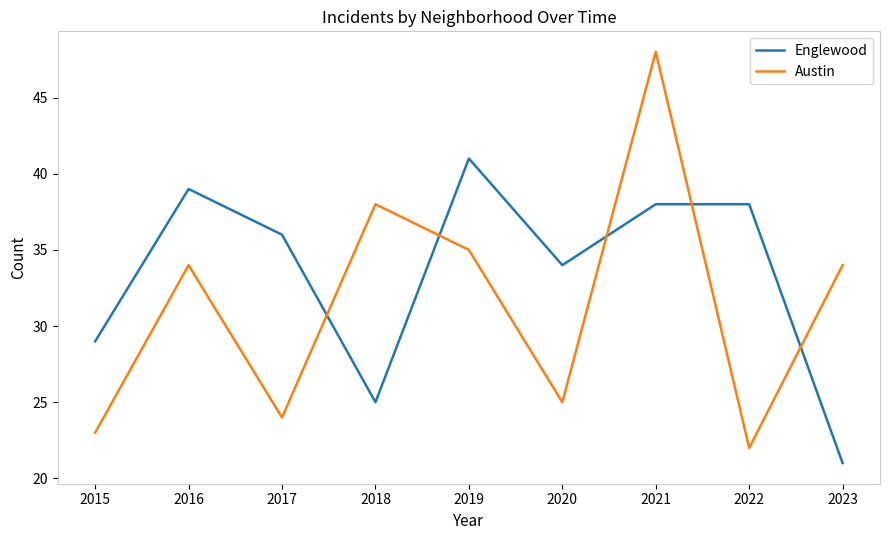

Reading left to right, extract all data points from this chart.

Englewood: 29	39	36	25	41	34	38	38	21
Austin: 23	34	24	38	35	25	48	22	34